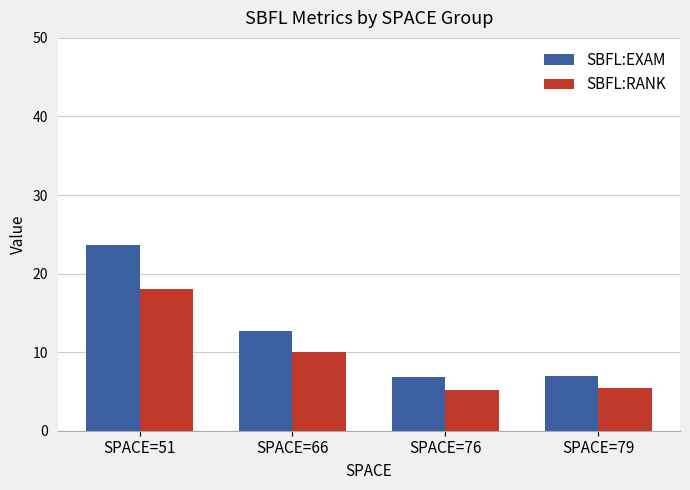

What is the lowest value of the SBFL:EXAM series?

6.8